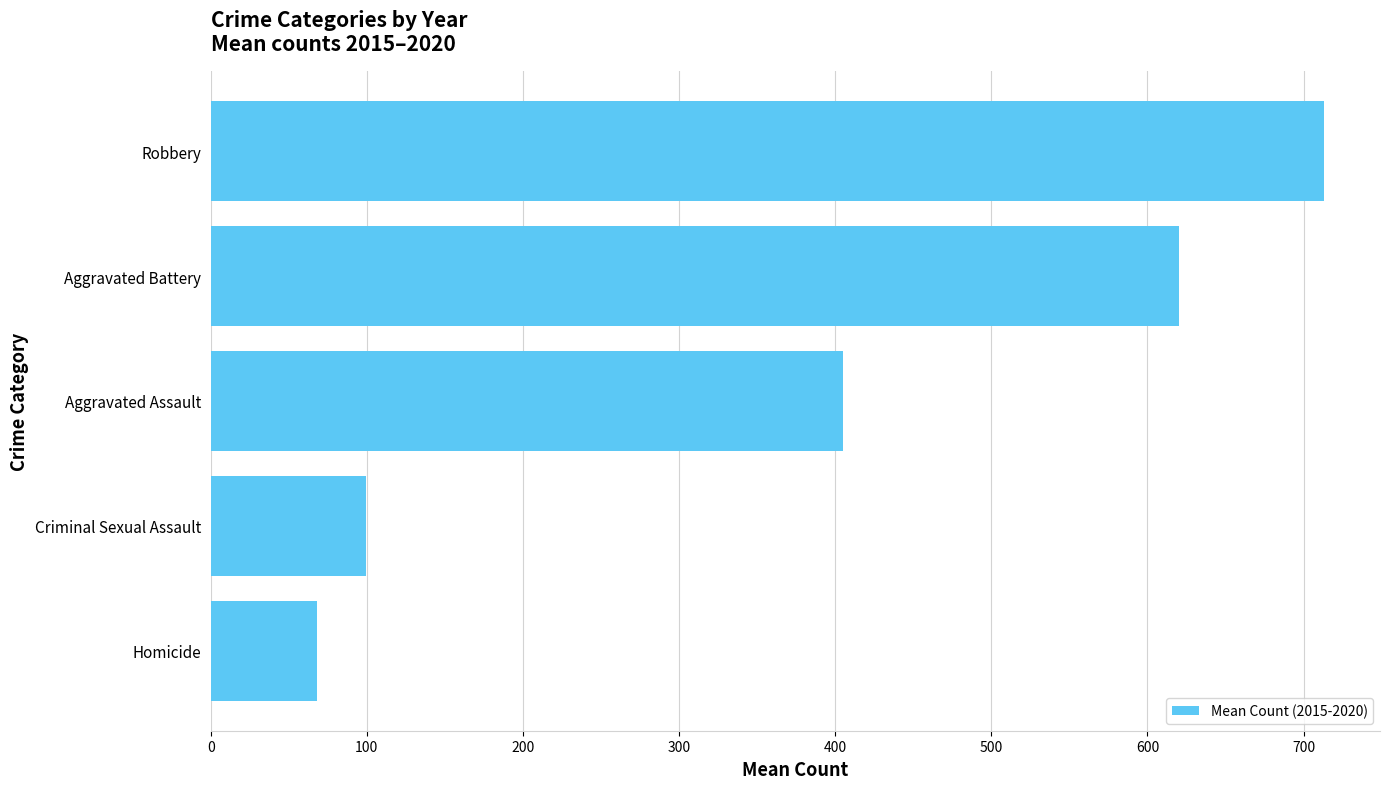

Are the bars horizontal?

Yes